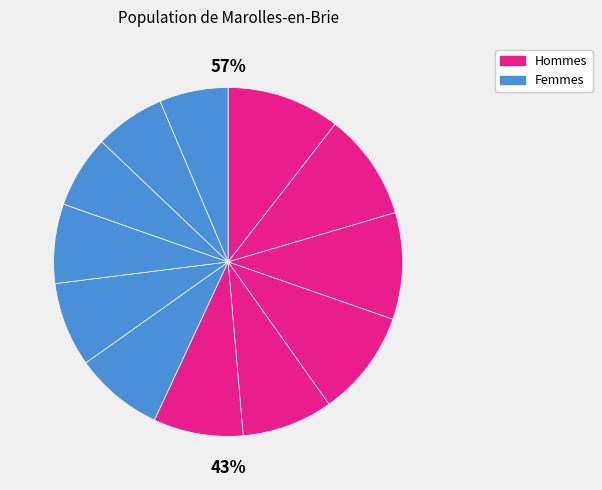

How many slices are in this pie chart?

12